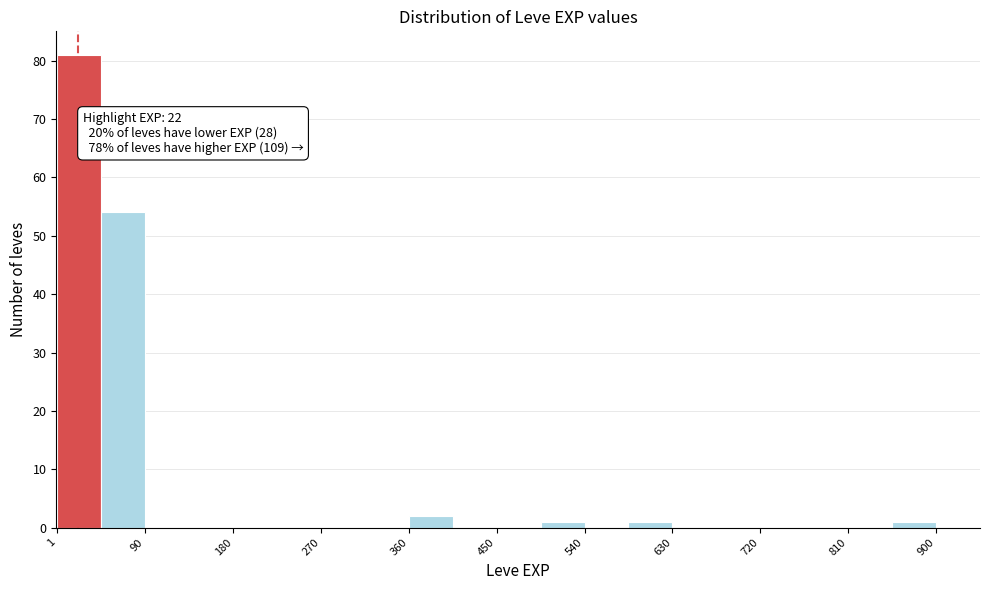

Which range on the x-axis has the tallest bar?

0 to 50